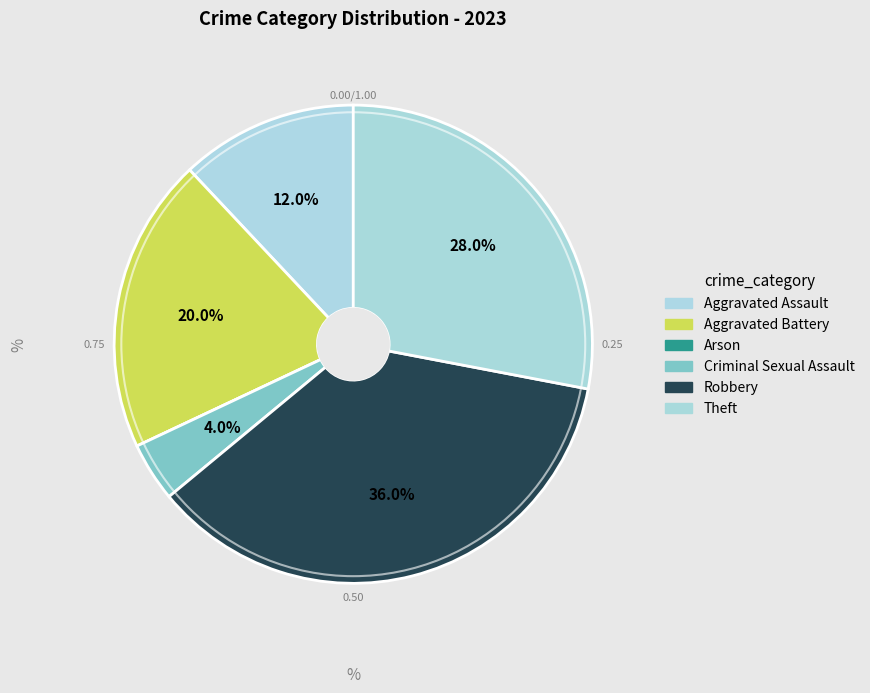

Which category has the smallest portion of the pie?

Arson